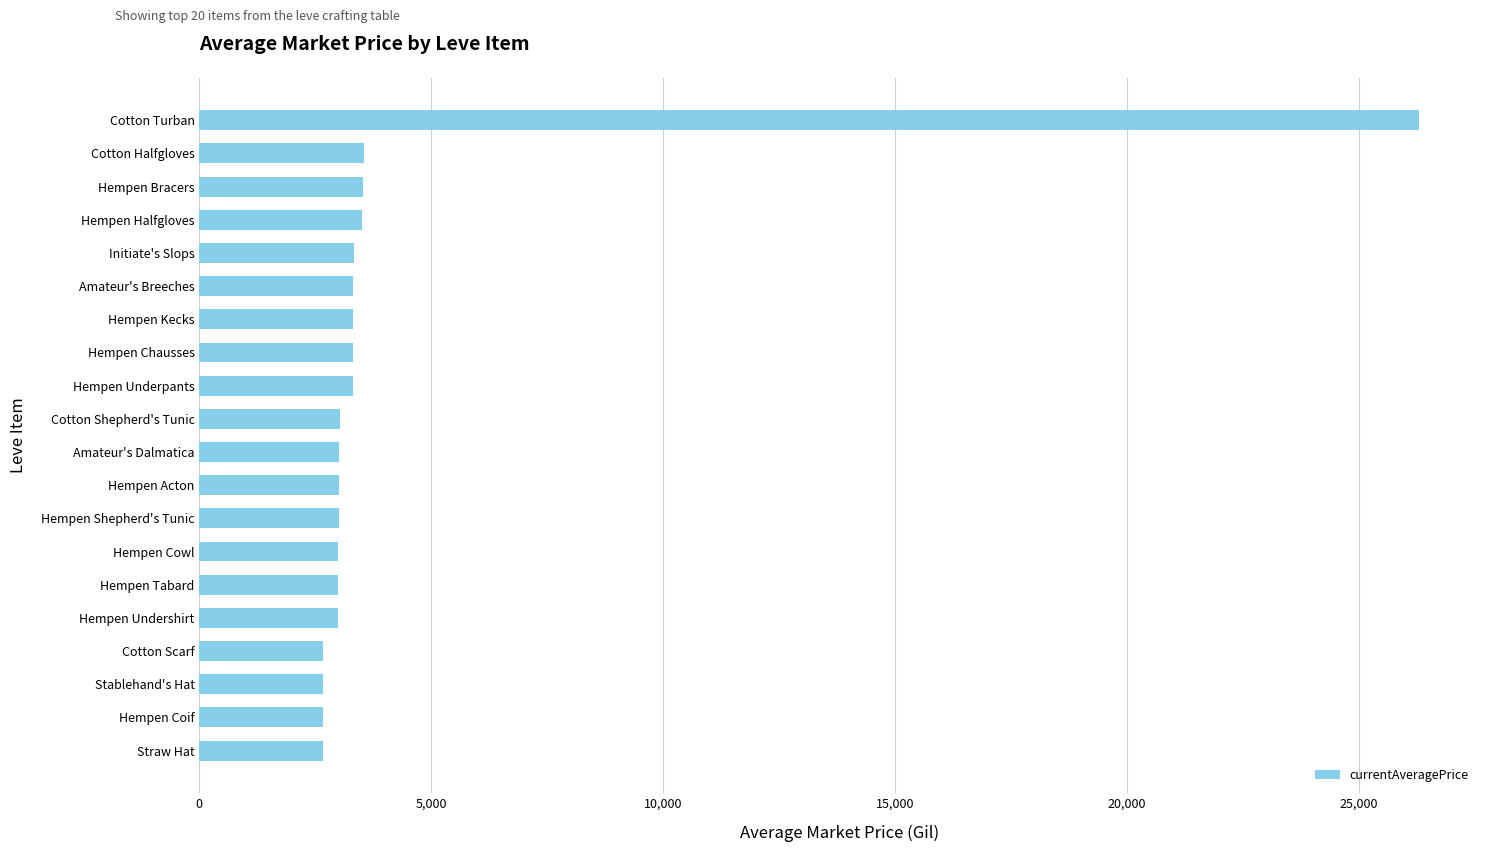

Which label corresponds to the largest value in the chart?

Cotton Turban